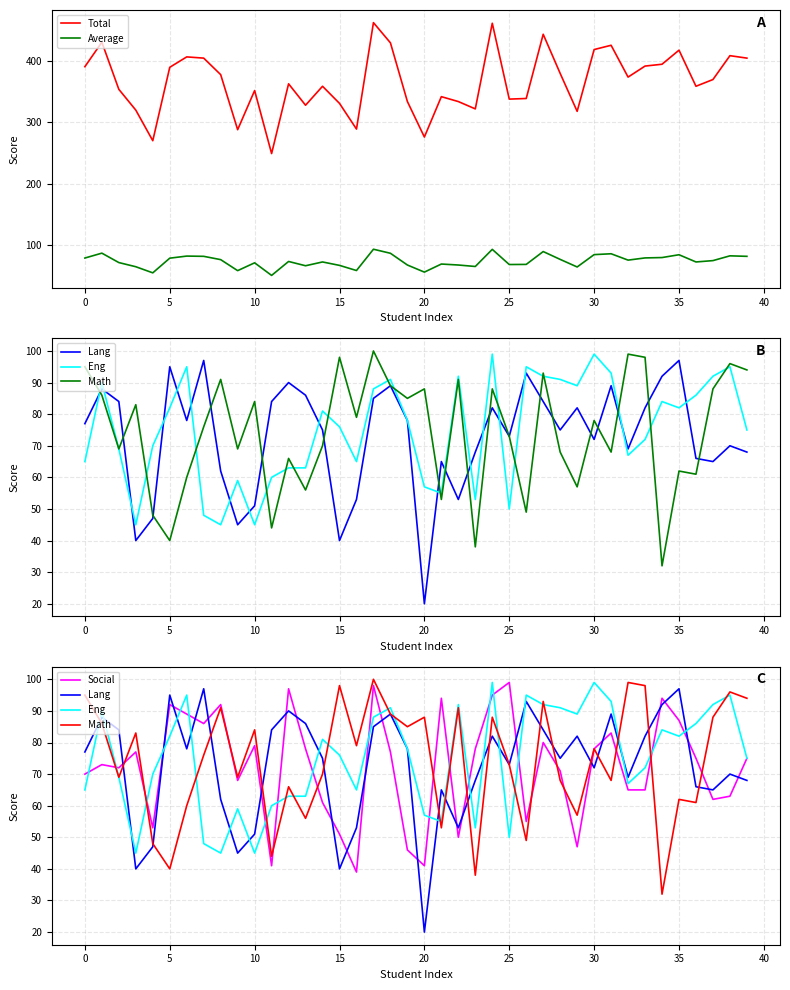

How many lines are shown in the chart?

6